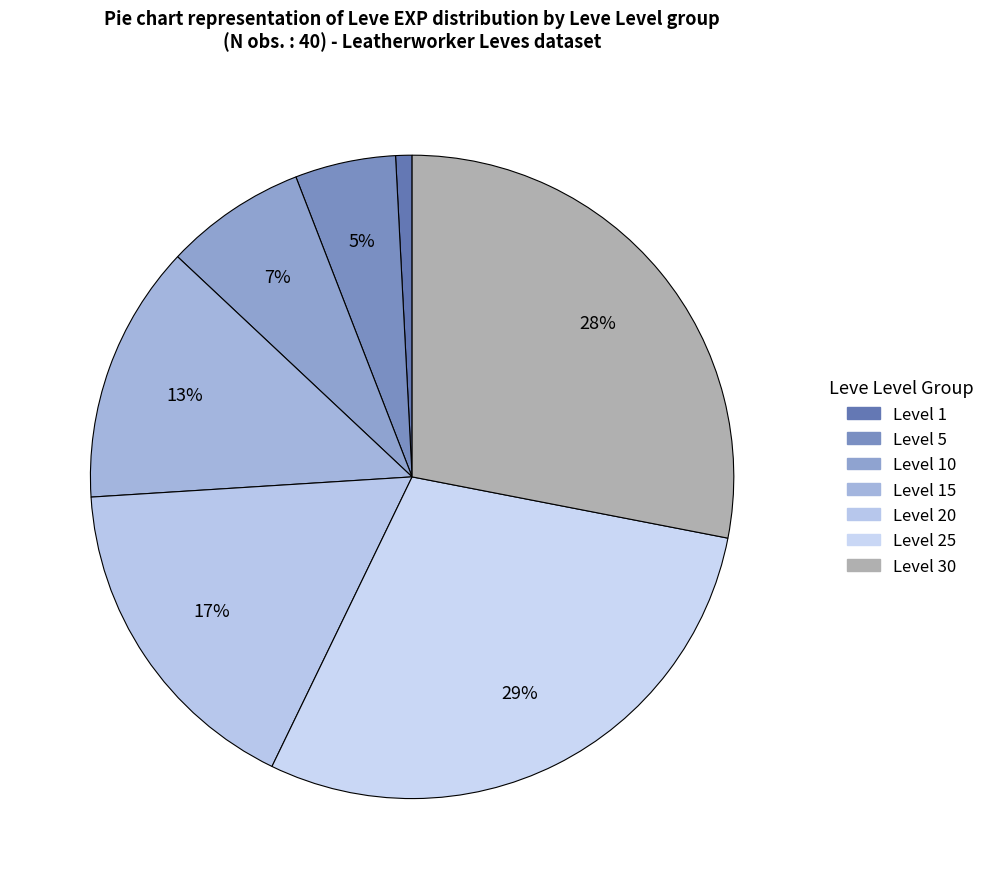

How many segments does this pie chart have?

7